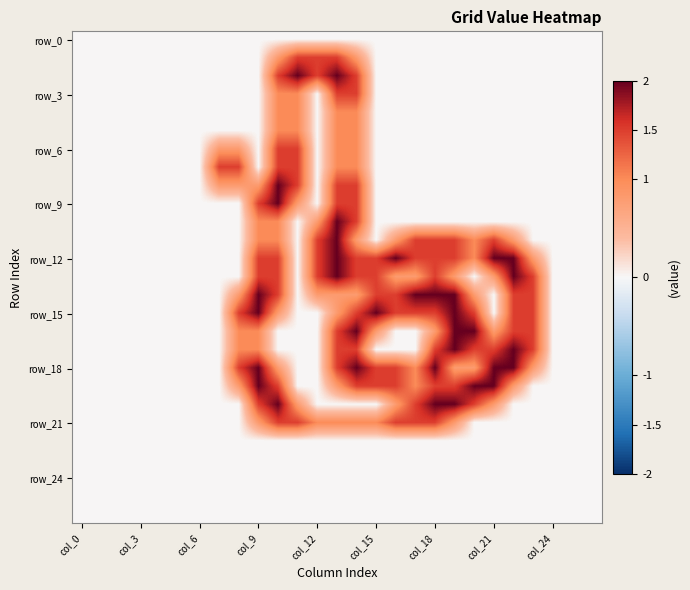

At how many categories does at least one series exceed 1?

17